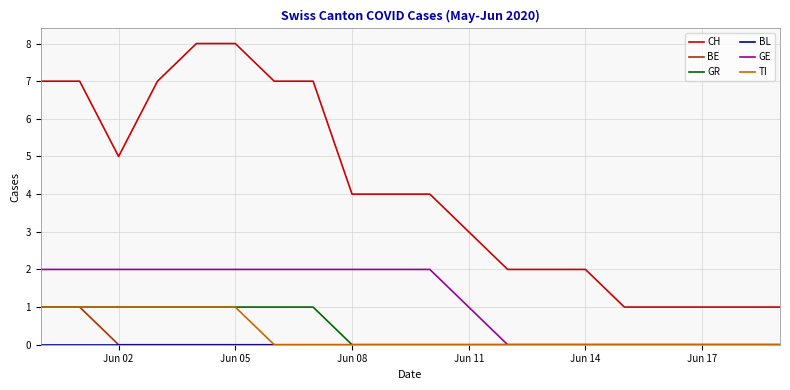

Which series has the largest range (max minus min)?

CH